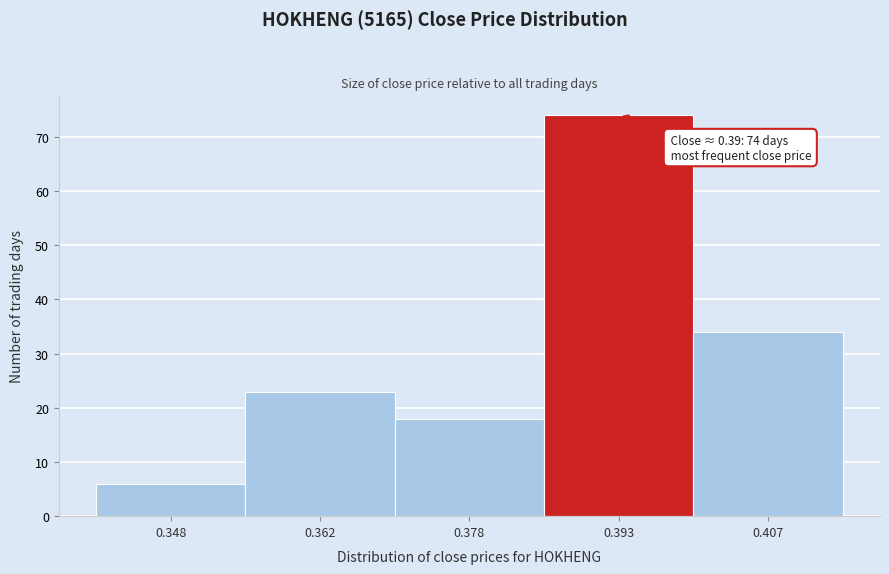

Over which range of the x-axis is the bar tallest?

0.385 to 0.400